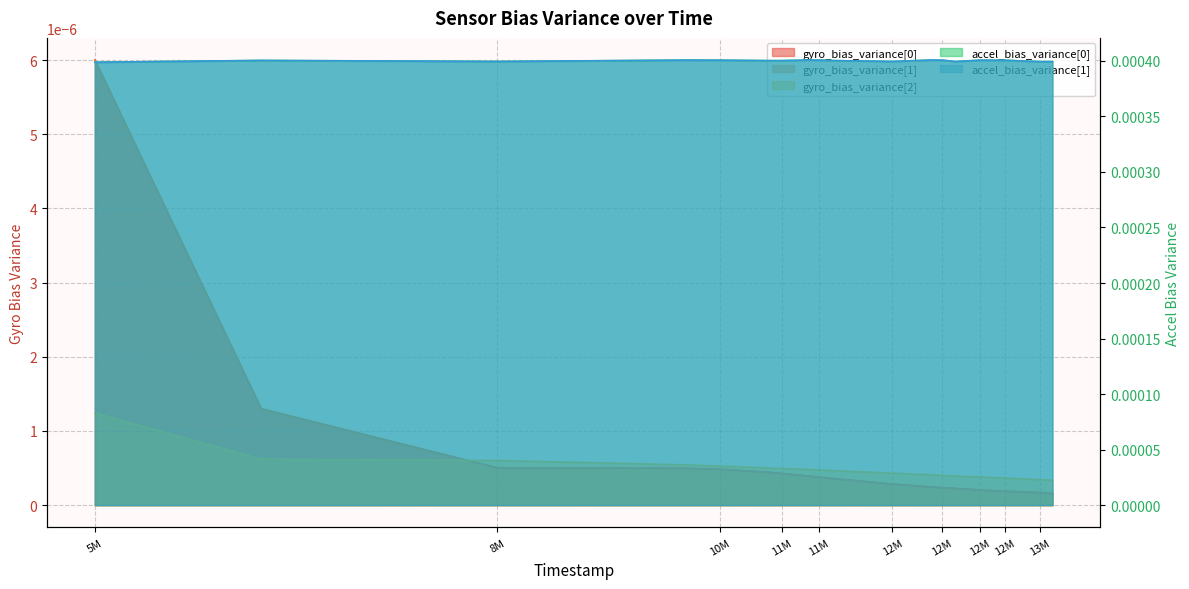

The value of gyro_bias_variance[0] at 12811000 is 0.0. True or false?

True